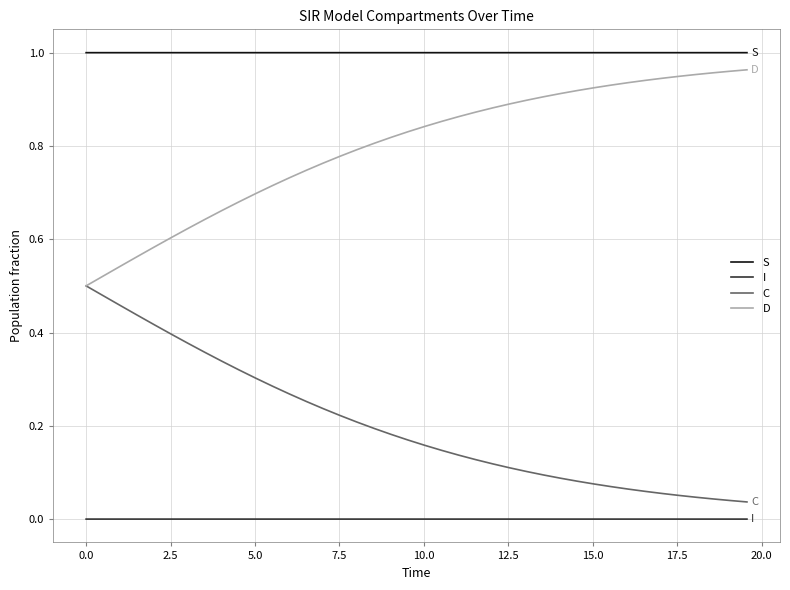

True or false: C and I cross at least once.

False